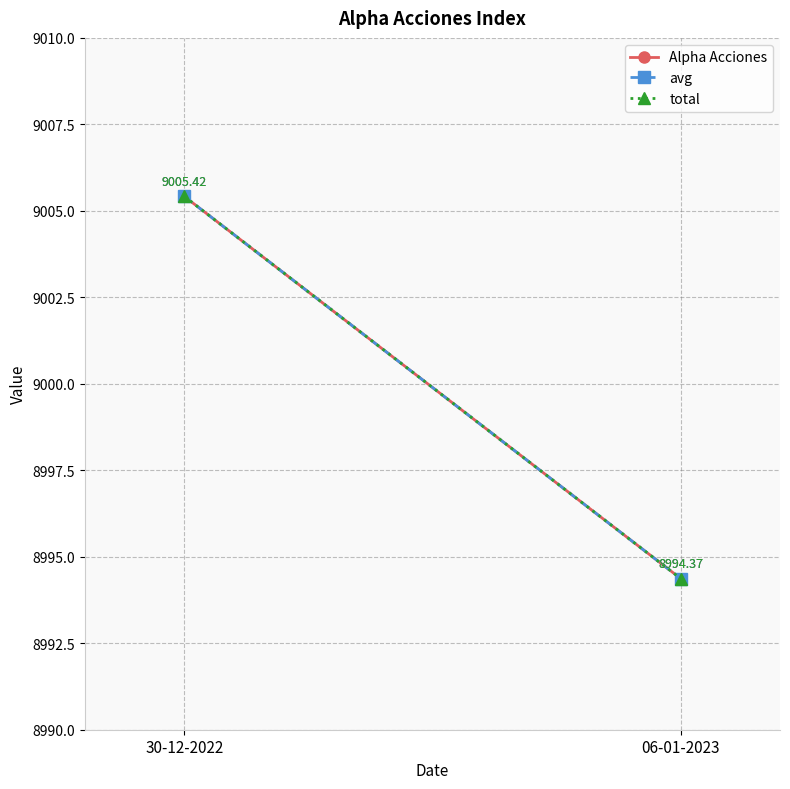

What is the value of the total point at the 1st from the left?

9005.4